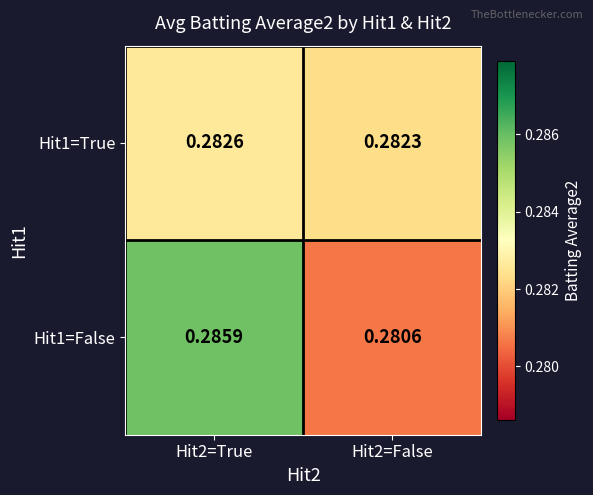

Is the value of Hit1=True at Hit2=True greater than the value of Hit1=False at Hit2=True?

No